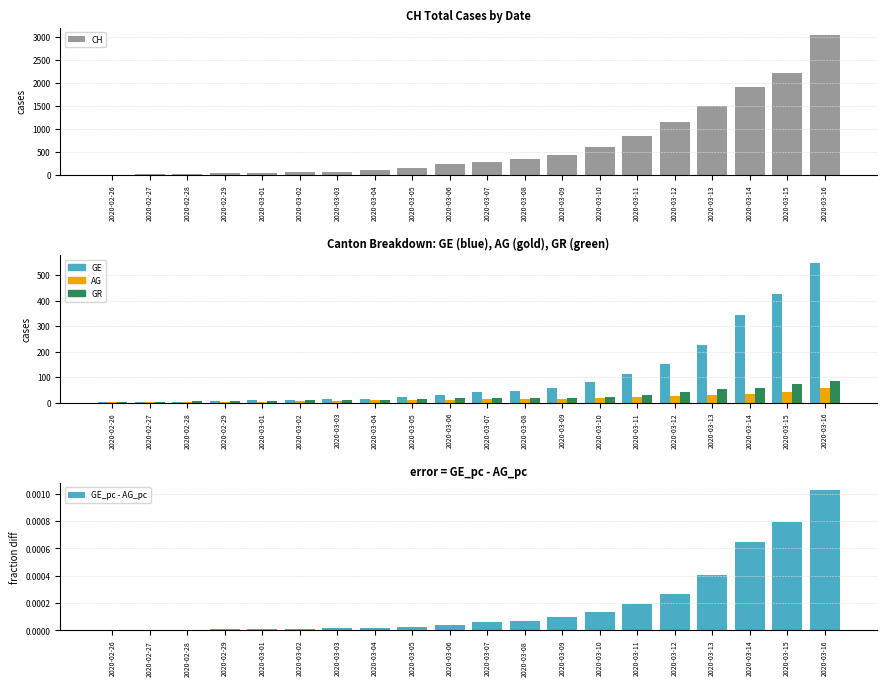

The value of GE at 2020-03-10 is 24.1. True or false?

False